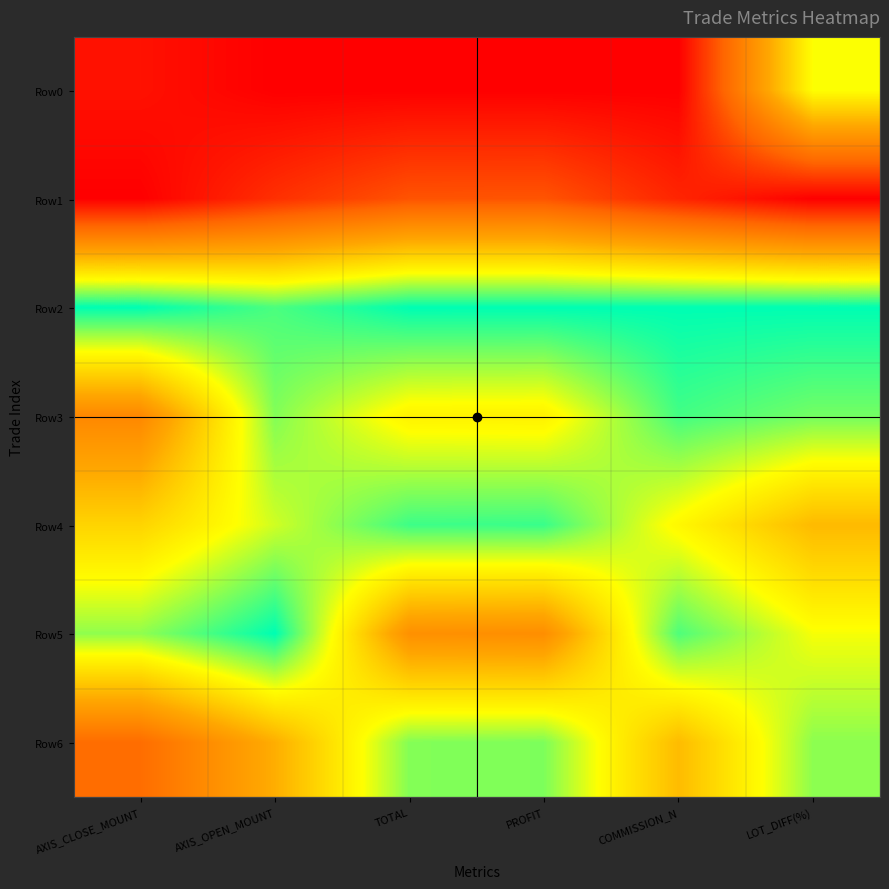

Reading right to left, what are all the values shown in this chart?

Row0: LOT_DIFF(%)=0.8	COMMISSION_N=0.0	PROFIT=0.0	TOTAL=0.0	AXIS_OPEN_MOUNT=0.0	AXIS_CLOSE_MOUNT=0.0
Row1: LOT_DIFF(%)=0.0	COMMISSION_N=0.1	PROFIT=0.2	TOTAL=0.2	AXIS_OPEN_MOUNT=0.1	AXIS_CLOSE_MOUNT=0.0
Row2: LOT_DIFF(%)=1.0	COMMISSION_N=1.0	PROFIT=1.0	TOTAL=1.0	AXIS_OPEN_MOUNT=0.9	AXIS_CLOSE_MOUNT=1.0
Row3: LOT_DIFF(%)=0.9	COMMISSION_N=0.9	PROFIT=0.7	TOTAL=0.7	AXIS_OPEN_MOUNT=0.9	AXIS_CLOSE_MOUNT=0.4
Row4: LOT_DIFF(%)=0.6	COMMISSION_N=0.7	PROFIT=0.9	TOTAL=0.9	AXIS_OPEN_MOUNT=0.8	AXIS_CLOSE_MOUNT=0.6
Row5: LOT_DIFF(%)=0.8	COMMISSION_N=0.9	PROFIT=0.4	TOTAL=0.4	AXIS_OPEN_MOUNT=1.0	AXIS_CLOSE_MOUNT=0.9
Row6: LOT_DIFF(%)=0.9	COMMISSION_N=0.6	PROFIT=0.9	TOTAL=0.9	AXIS_OPEN_MOUNT=0.5	AXIS_CLOSE_MOUNT=0.3